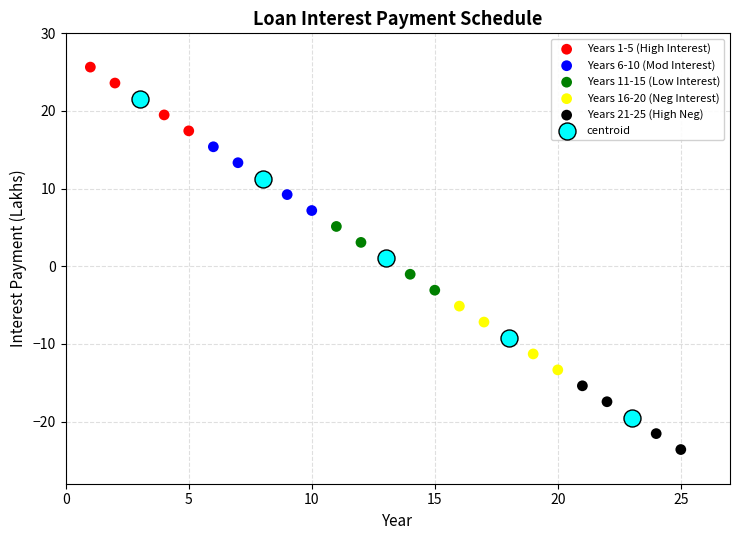

Which series reaches the minimum Y coordinate?

Years 21-25 (High Neg)